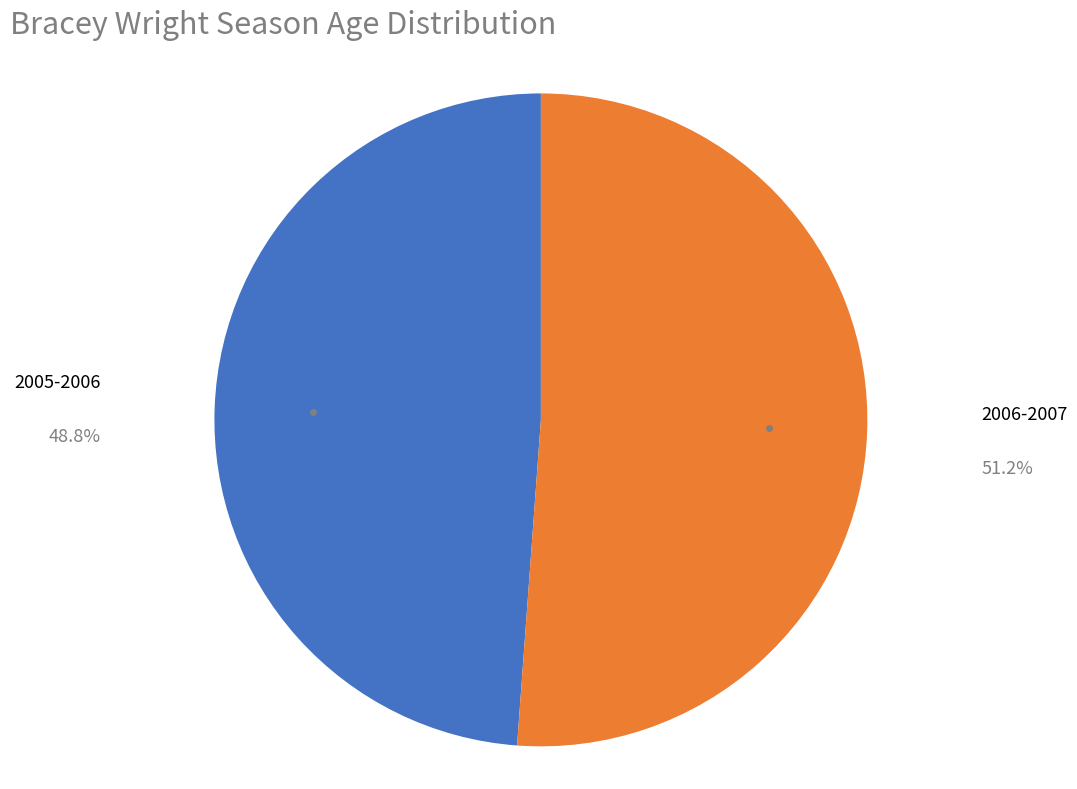

Is there a majority slice in this chart?

Yes